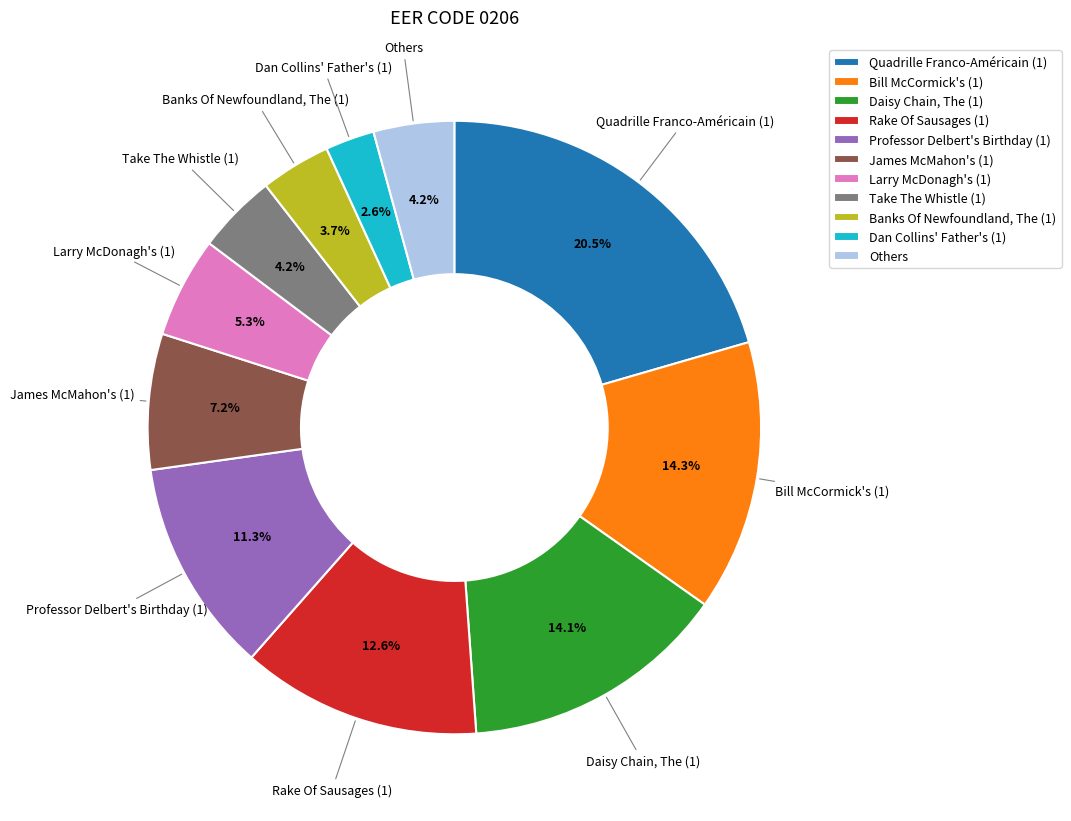

Which category has the biggest portion of the pie?

Quadrille Franco-Américain (1)